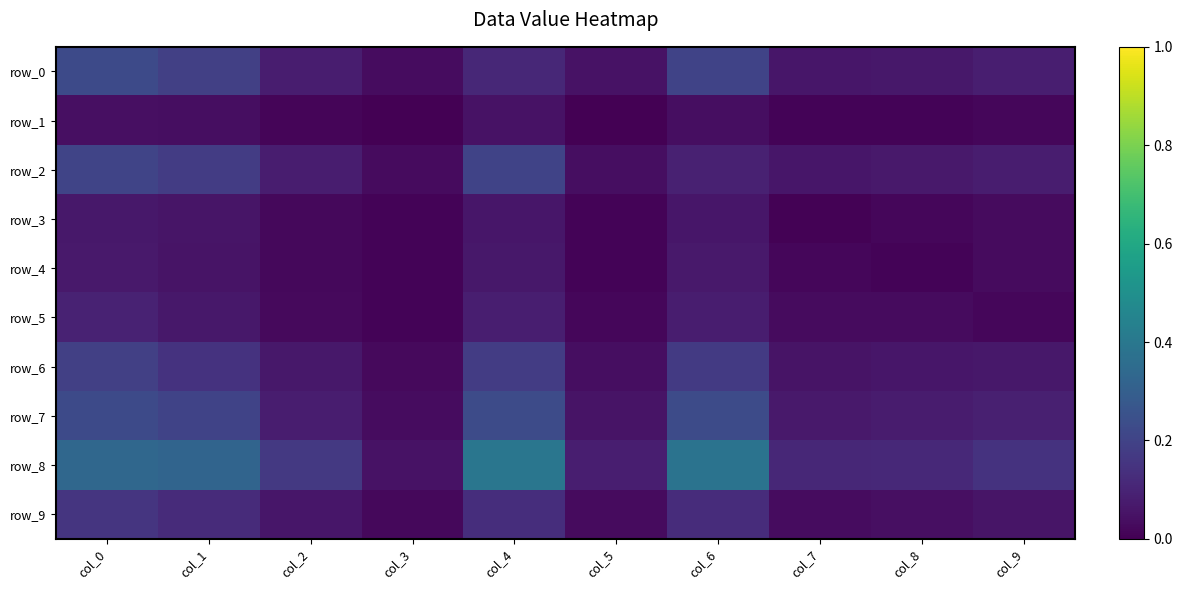

Reading left to right, extract all data points from this chart.

row_0: col_0=0.2	col_1=0.2	col_2=0.1	col_3=0.0	col_4=0.1	col_5=0.0	col_6=0.2	col_7=0.1	col_8=0.1	col_9=0.1
row_1: col_0=0.0	col_1=0.0	col_2=0.0	col_3=0.0	col_4=0.0	col_5=0.0	col_6=0.0	col_7=0.0	col_8=0.0	col_9=0.0
row_2: col_0=0.2	col_1=0.2	col_2=0.1	col_3=0.0	col_4=0.2	col_5=0.0	col_6=0.1	col_7=0.1	col_8=0.1	col_9=0.1
row_3: col_0=0.1	col_1=0.1	col_2=0.0	col_3=0.0	col_4=0.1	col_5=0.0	col_6=0.1	col_7=0.0	col_8=0.0	col_9=0.0
row_4: col_0=0.1	col_1=0.1	col_2=0.0	col_3=0.0	col_4=0.1	col_5=0.0	col_6=0.1	col_7=0.0	col_8=0.0	col_9=0.0
row_5: col_0=0.1	col_1=0.1	col_2=0.0	col_3=0.0	col_4=0.1	col_5=0.0	col_6=0.1	col_7=0.0	col_8=0.0	col_9=0.0
row_6: col_0=0.2	col_1=0.1	col_2=0.1	col_3=0.0	col_4=0.2	col_5=0.0	col_6=0.2	col_7=0.1	col_8=0.1	col_9=0.1
row_7: col_0=0.2	col_1=0.2	col_2=0.1	col_3=0.0	col_4=0.2	col_5=0.1	col_6=0.2	col_7=0.1	col_8=0.1	col_9=0.1
row_8: col_0=0.3	col_1=0.3	col_2=0.2	col_3=0.0	col_4=0.4	col_5=0.1	col_6=0.4	col_7=0.1	col_8=0.1	col_9=0.1
row_9: col_0=0.2	col_1=0.1	col_2=0.1	col_3=0.0	col_4=0.1	col_5=0.0	col_6=0.1	col_7=0.0	col_8=0.0	col_9=0.1